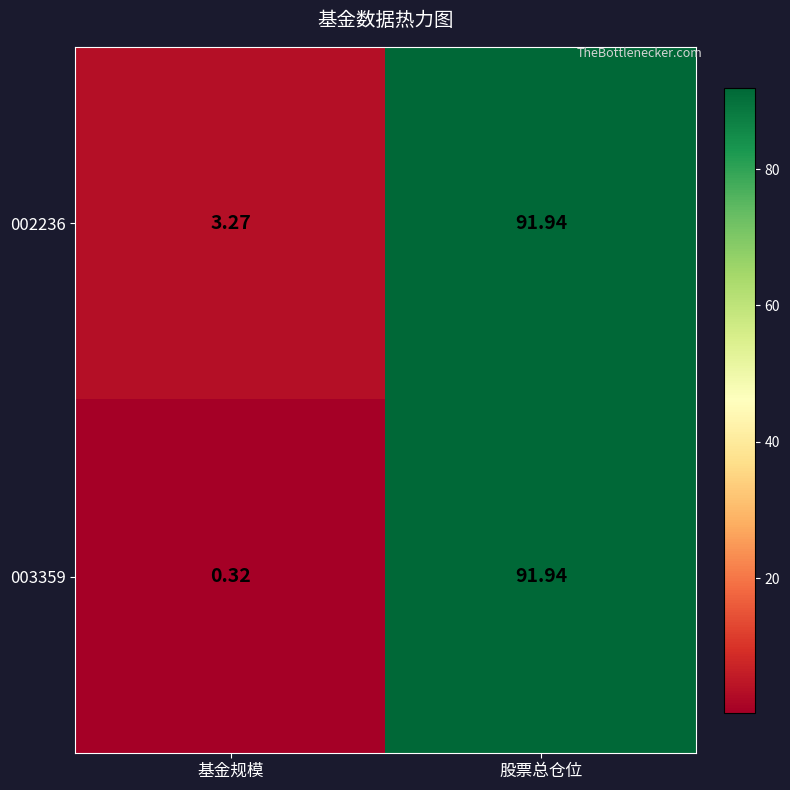

List the labels in order of 002236 value, largest first.

股票总仓位, 基金规模